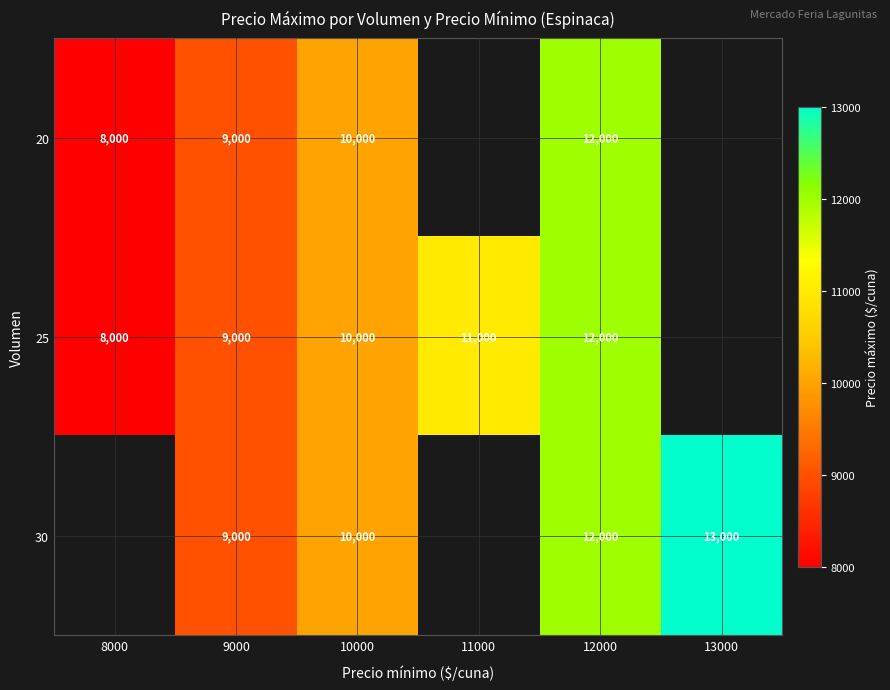

What is the difference between the 20 values at 9000 and 12000?

3000